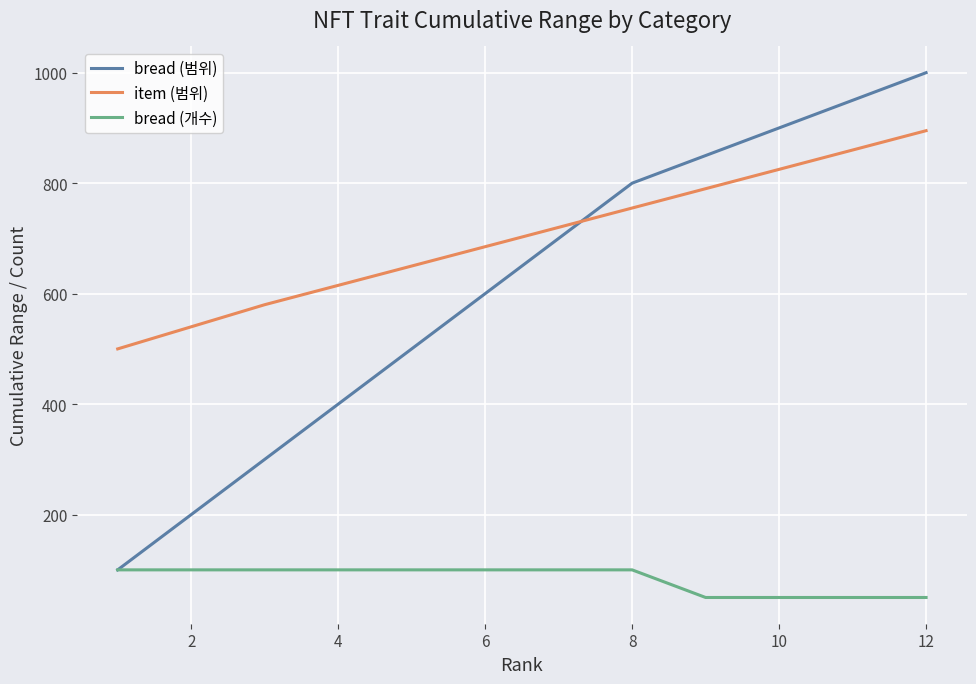

Which series has the largest range (max minus min)?

bread (범위)